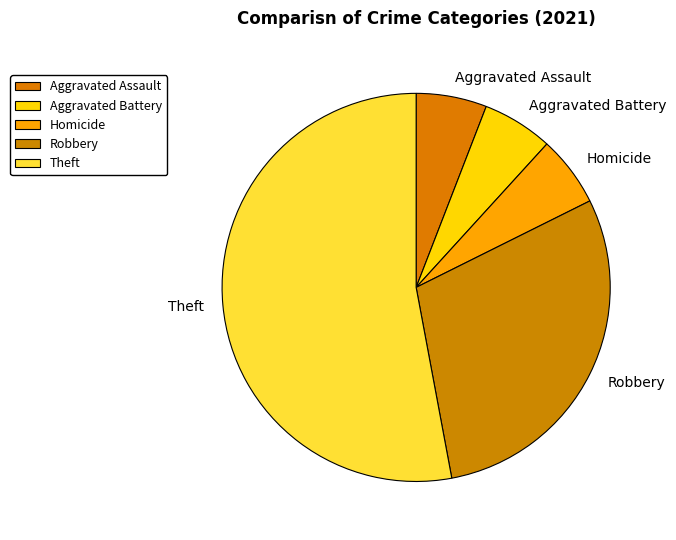

Which category has the biggest portion of the pie?

Theft